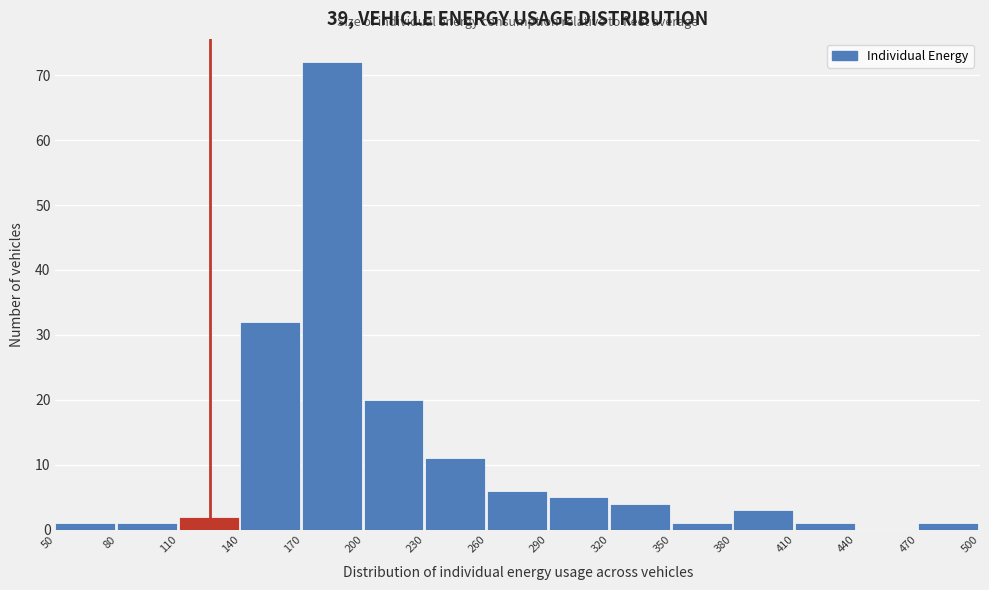

What is the height of the bar covering 380 to 410 on the x-axis? The values are not printed on the chart, so give them approximately, as read against the axis.

3